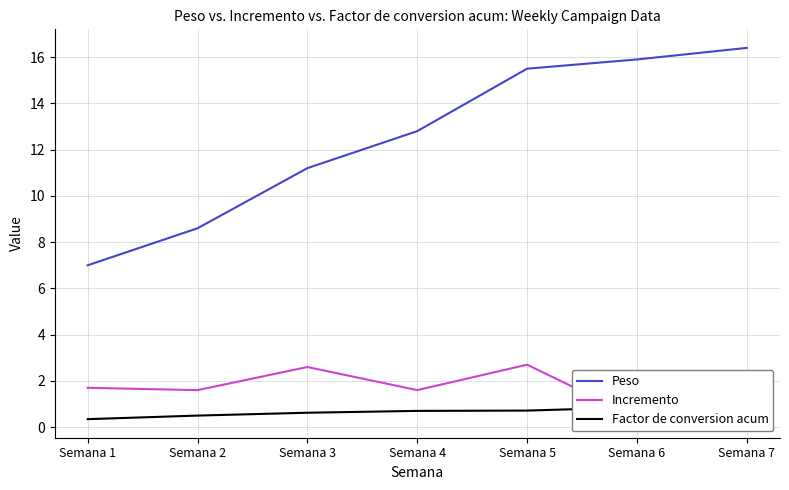

Which has a higher value, Semana 7 or Semana 2?

Semana 7